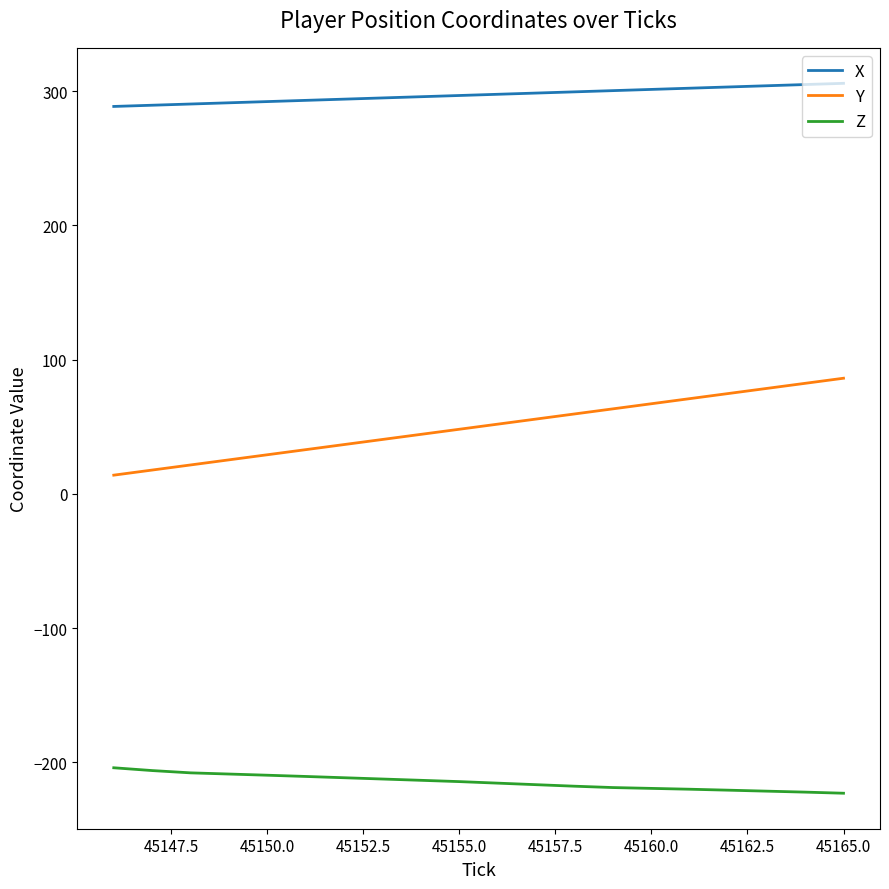

Rank the series by their average value, from lowest to highest.

Z, Y, X